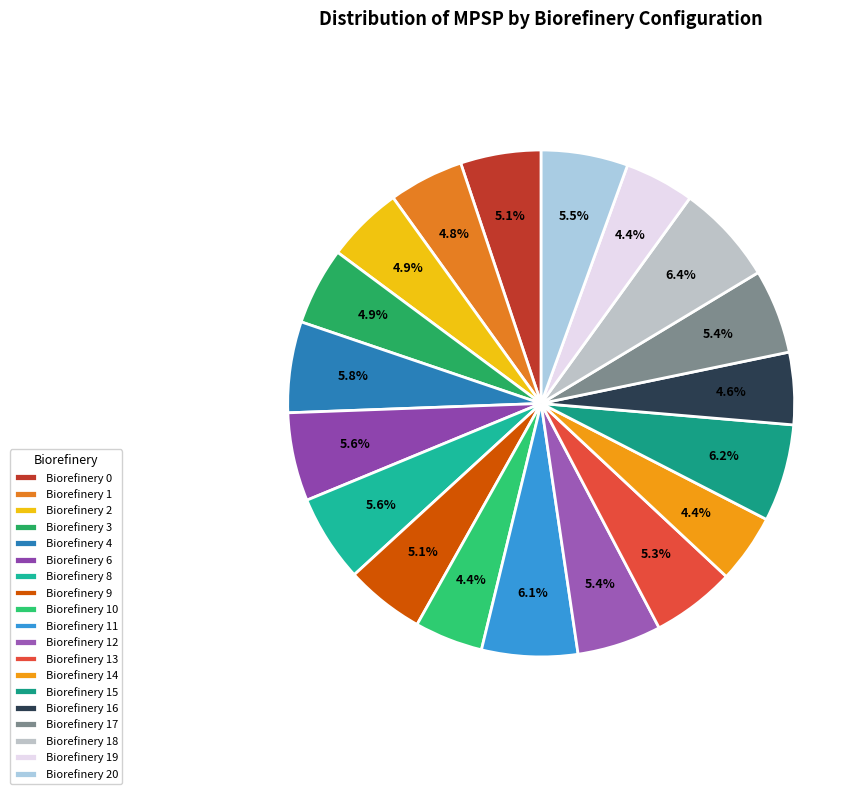

What is the change in value from Biorefinery 11 to Biorefinery 15?

+0.1